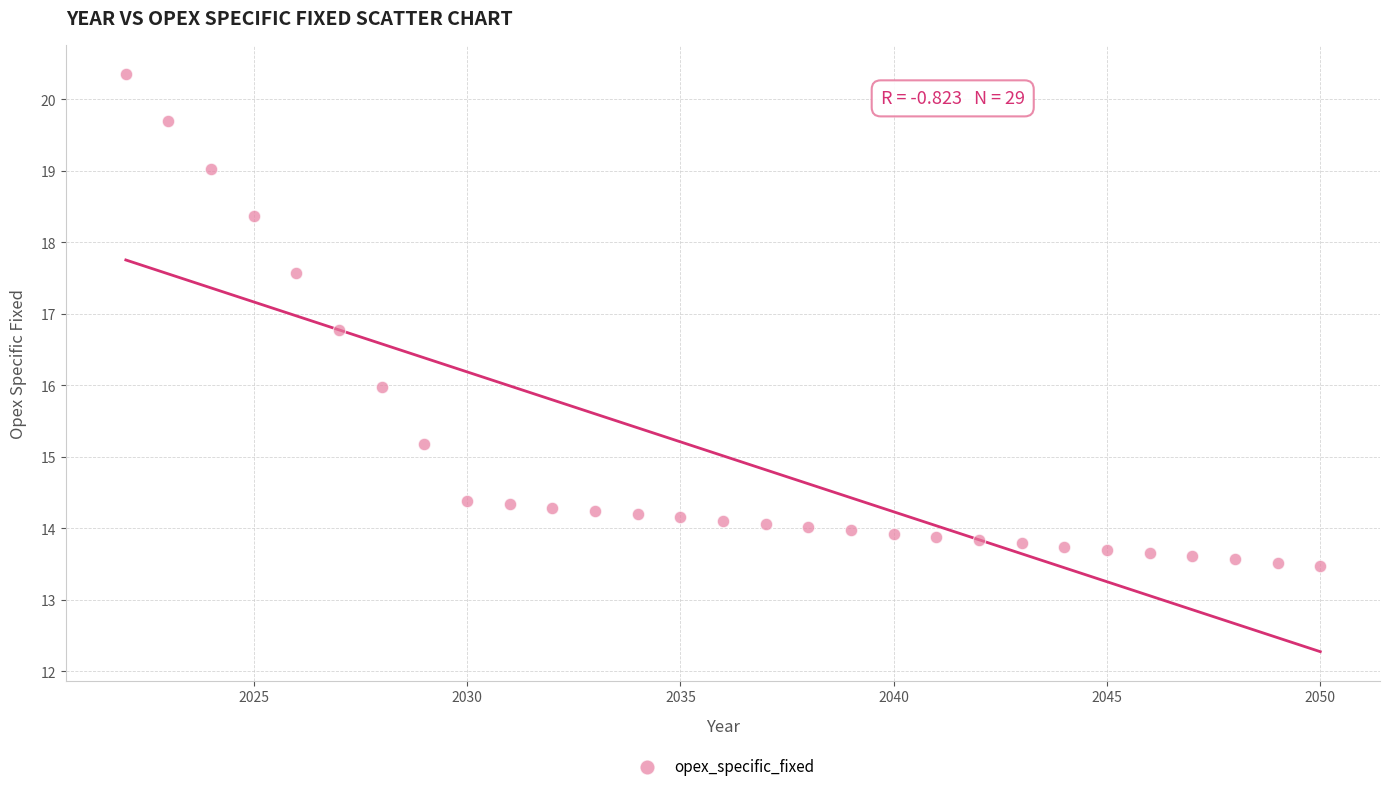

What is the range of X values (max minus min)?

28.0